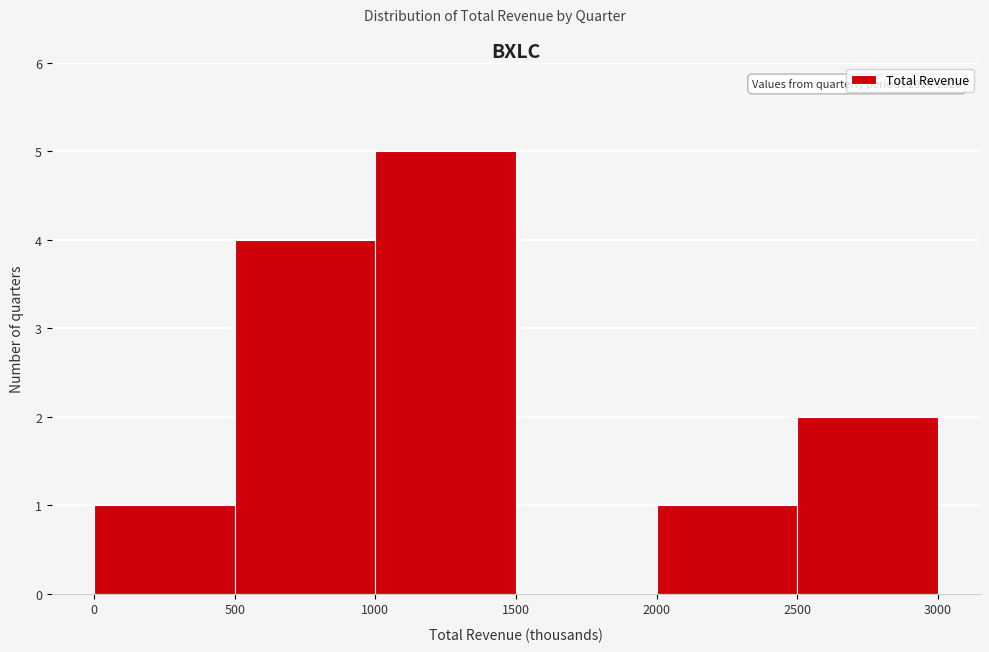

Which range on the x-axis has the tallest bar?

1000 to 1500